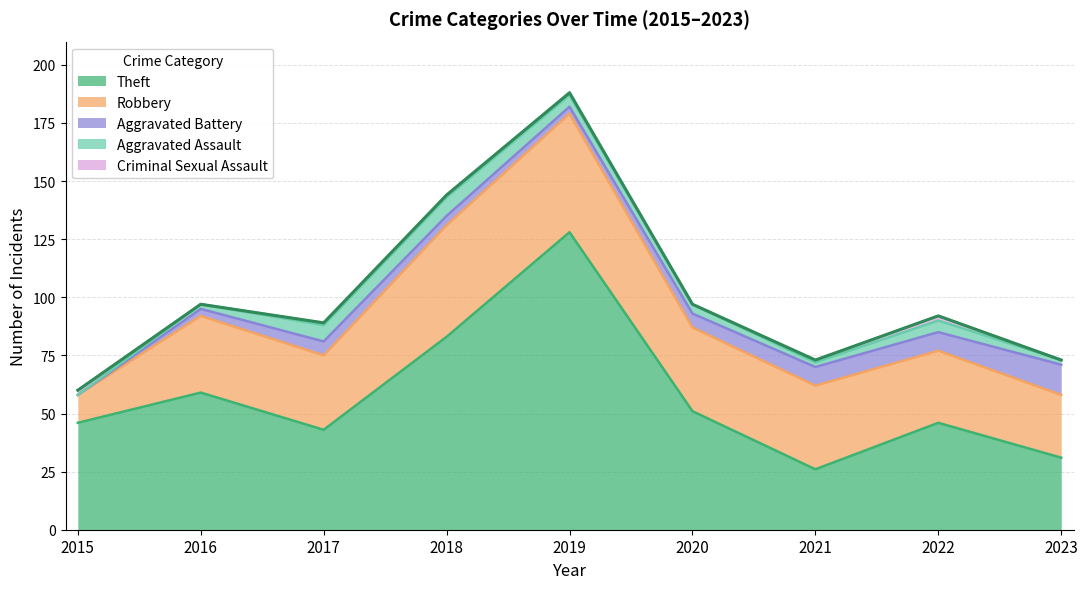

Where is the first local minimum for Theft?

2017